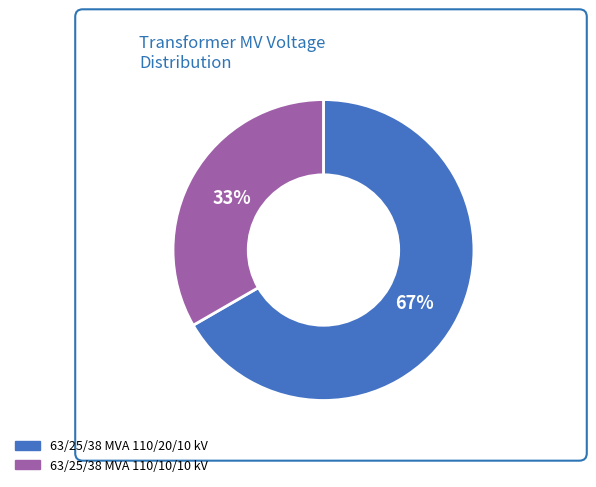

Does any single category account for the majority?

Yes